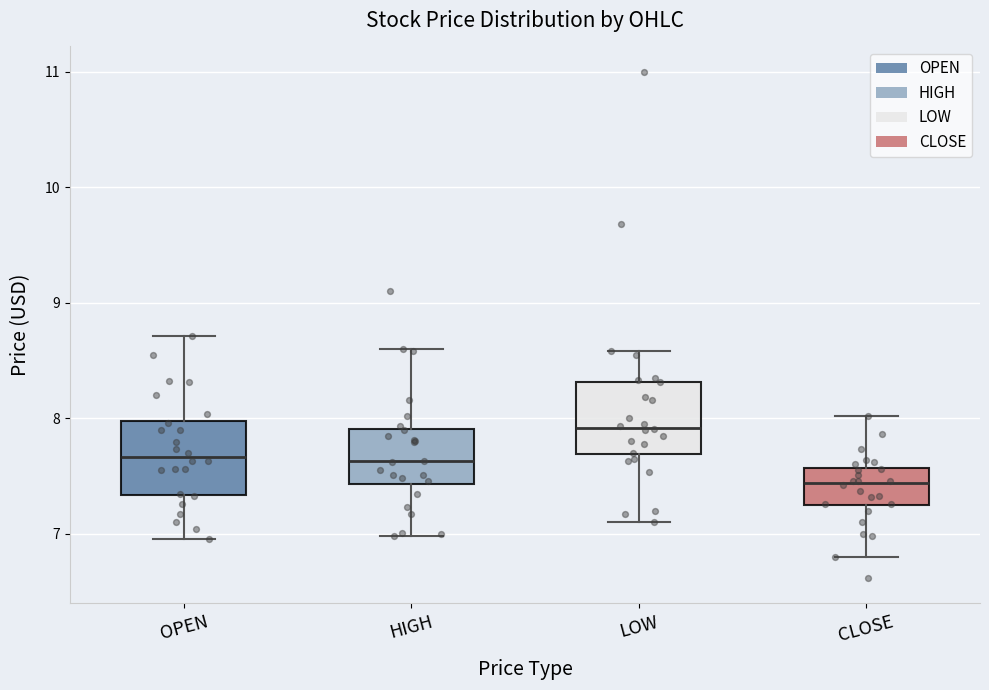

Reading left to right, read every box against the y-axis: the position of its median line, the range the box covers, and the ends of its whiskers. The values are not printed on the chart, so give them approximately, as read against the axis.

OPEN: median 7.7, box 7.3 to 8.0, whiskers 6.9 to 8.7
HIGH: median 7.6, box 7.4 to 7.9, whiskers 7.0 to 8.6
LOW: median 7.9, box 7.7 to 8.3, whiskers 7.1 to 8.6
CLOSE: median 7.4, box 7.2 to 7.6, whiskers 6.8 to 8.0